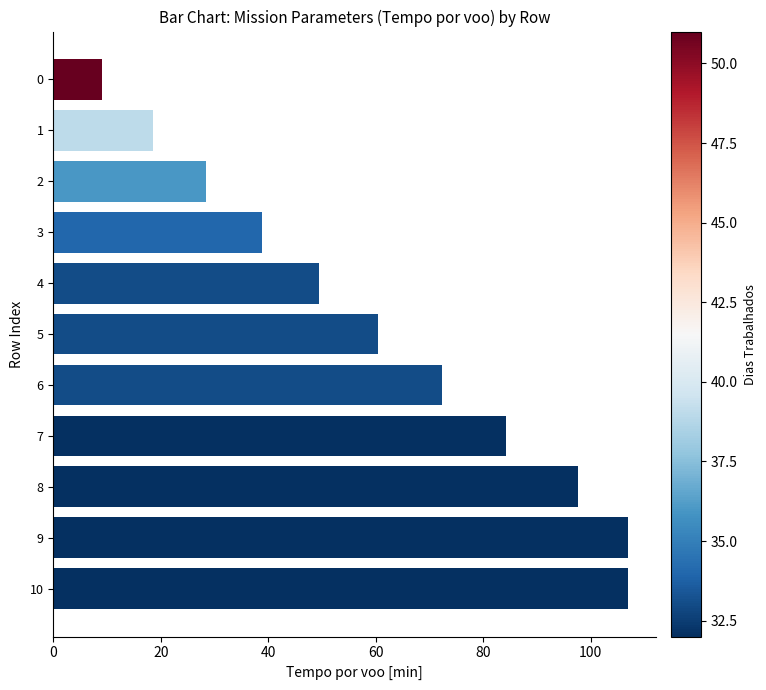

At which label is the value closest to 57?

5